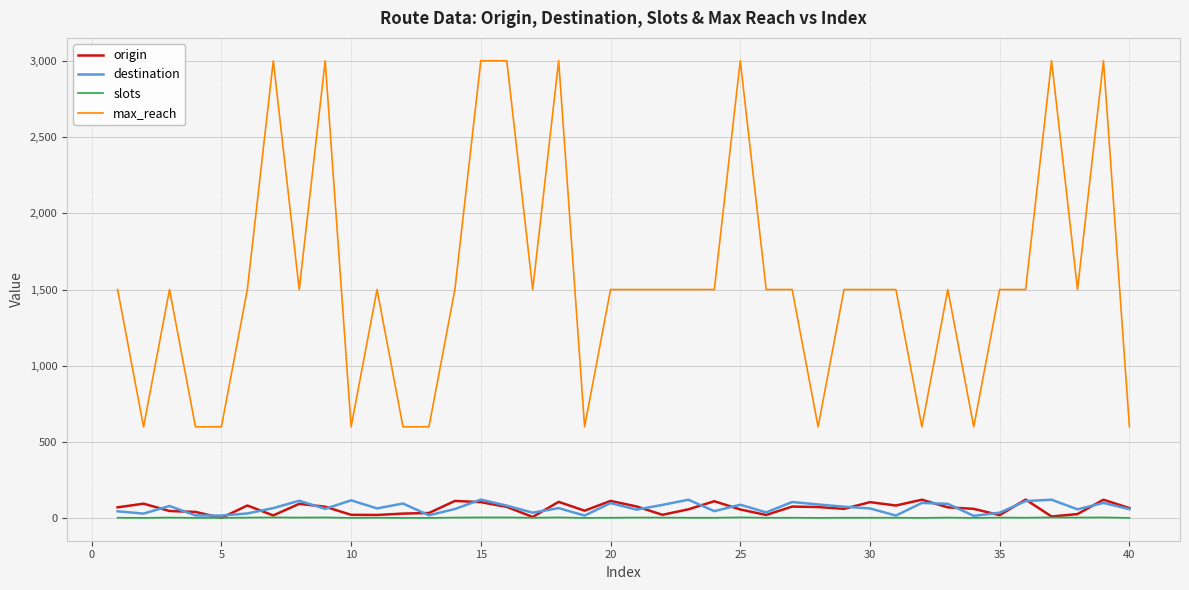

True or false: origin and max_reach intersect in this chart.

False